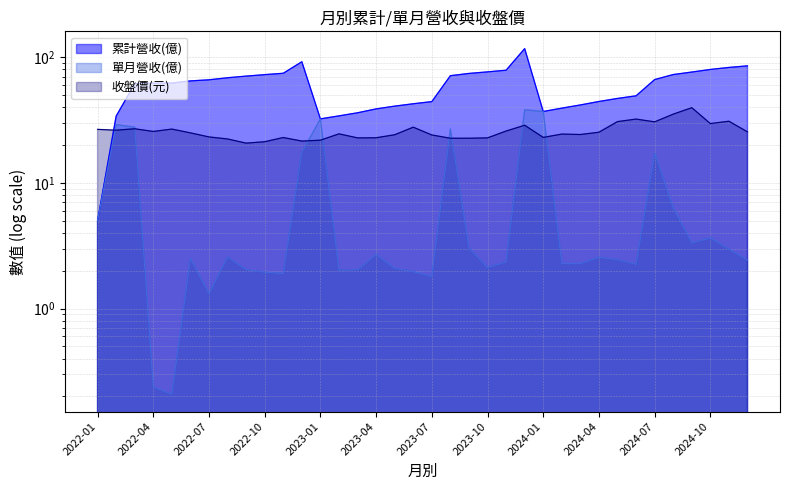

Read the 收盤價 value at 2024-06.

32.2